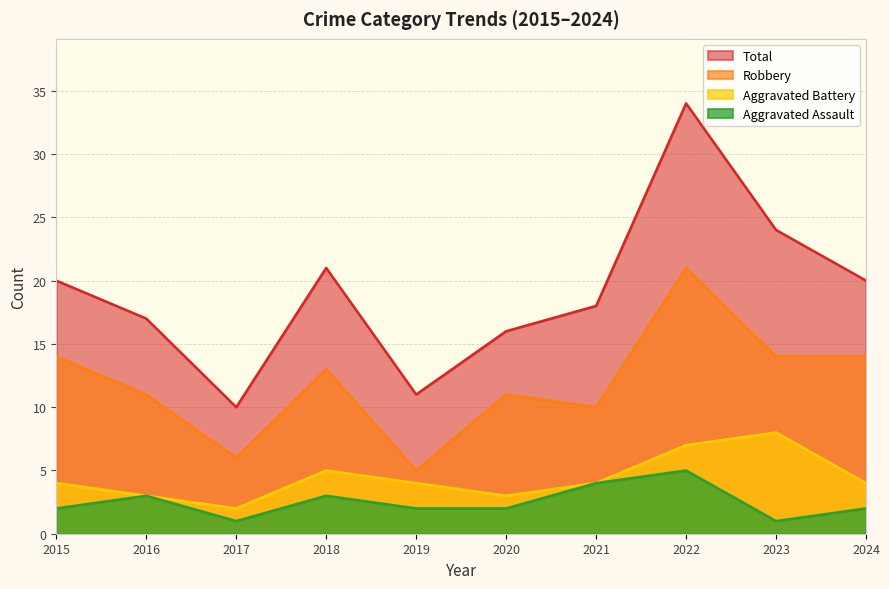

Which series has the largest range (max minus min)?

Total